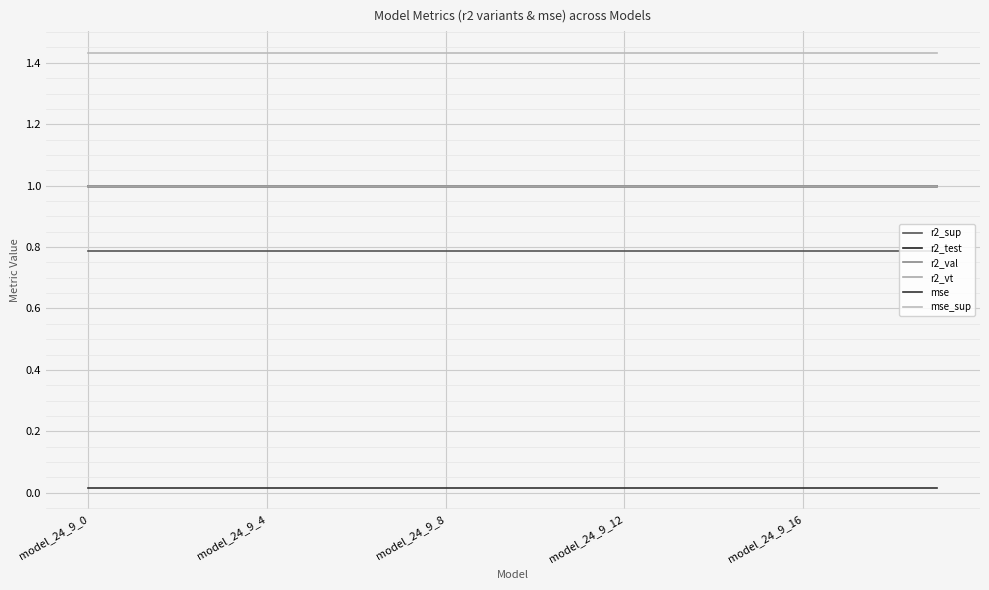

At how many categories does at least one series exceed 0?

20